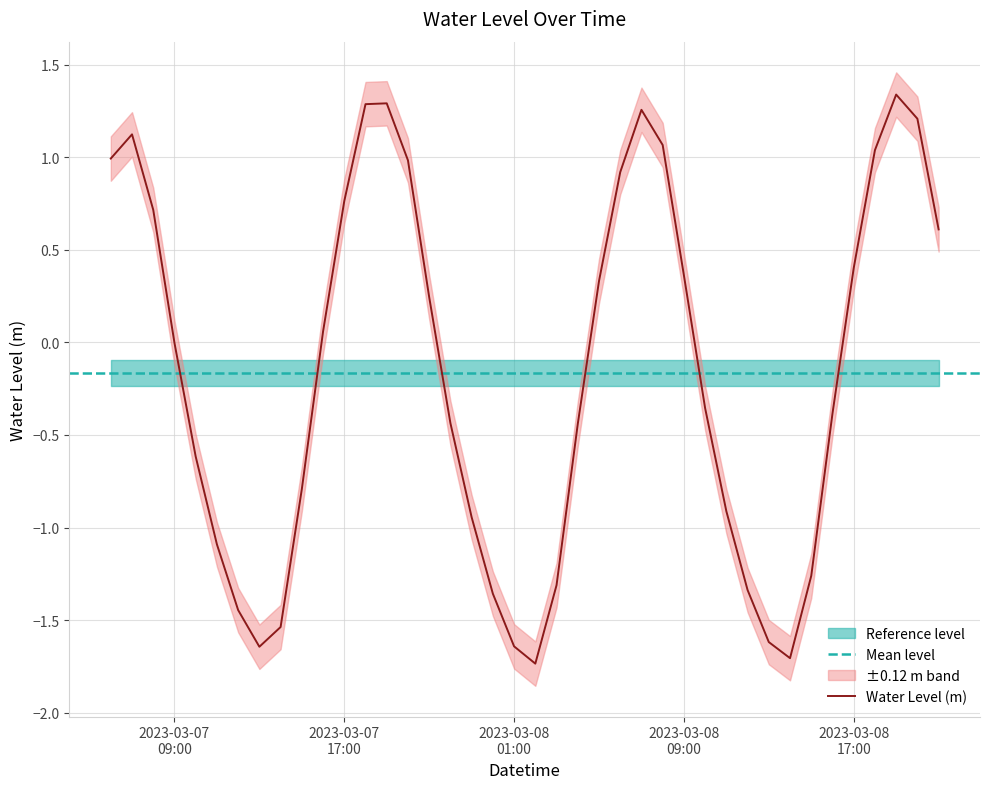

What is the sum of all values?

-6.6